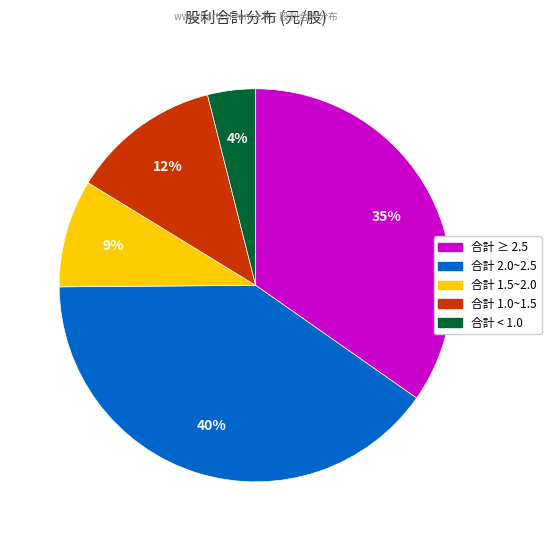

To the nearest percent, what is the difference between the largest and smallest slice percentages?

36%